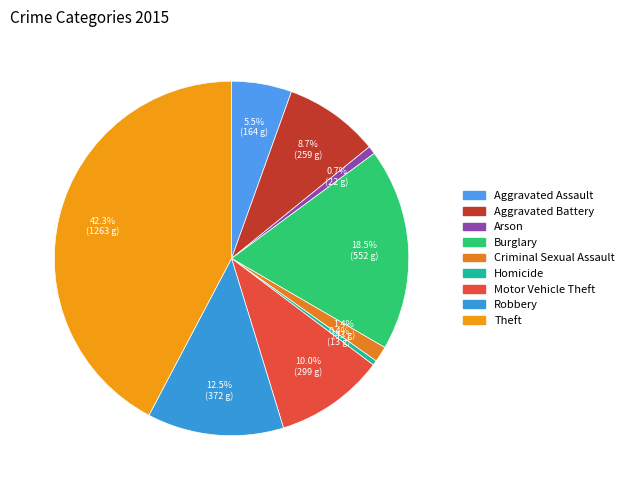

The Burglary slice represents 18% of the pie. True or false?

True